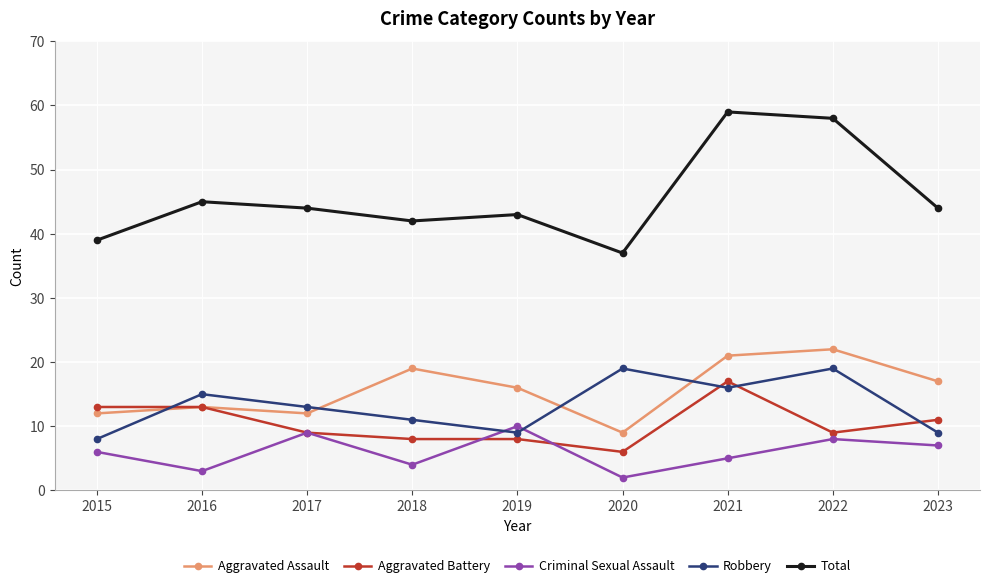

What is the approximate value of Total at 2015?

39